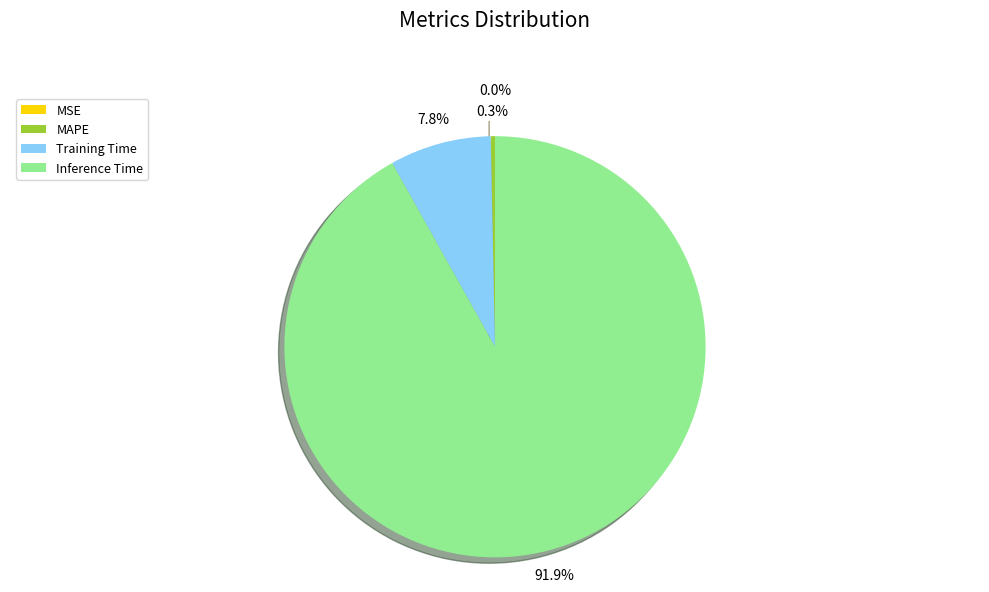

Is there any slice that represents more than half of the pie?

Yes